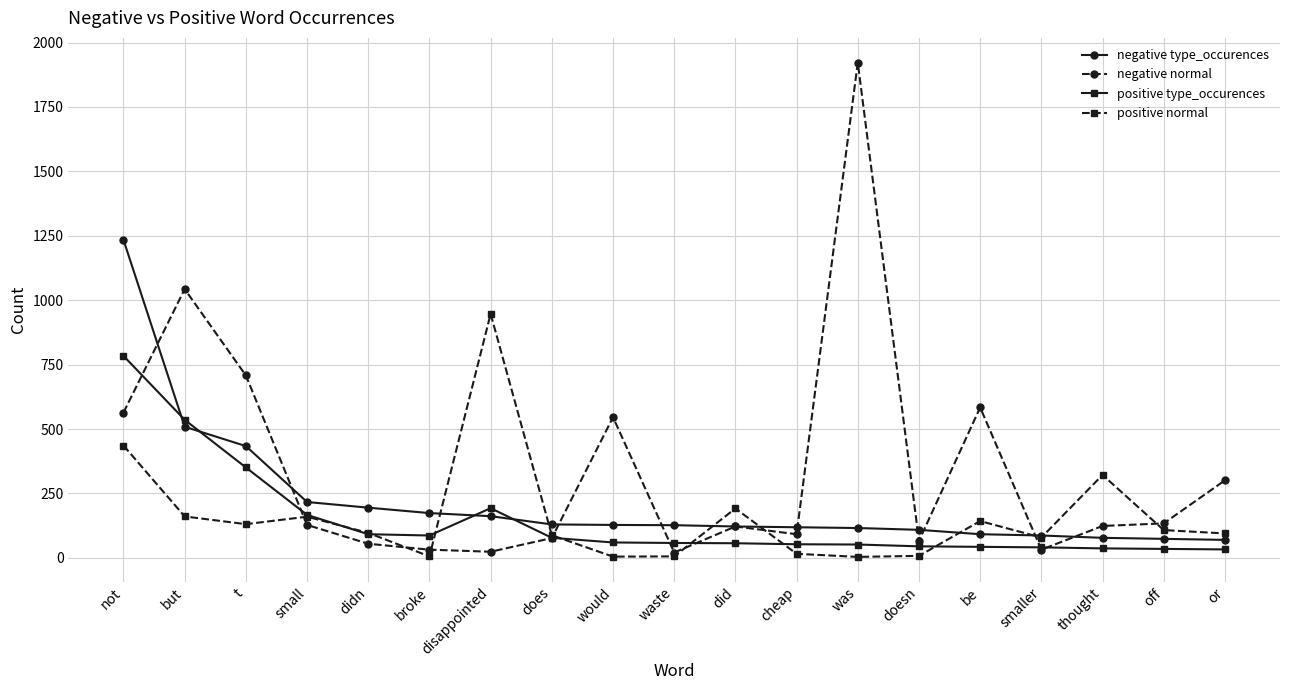

After their last crossing, which series has the higher values: negative normal or positive type_occurences?

negative normal